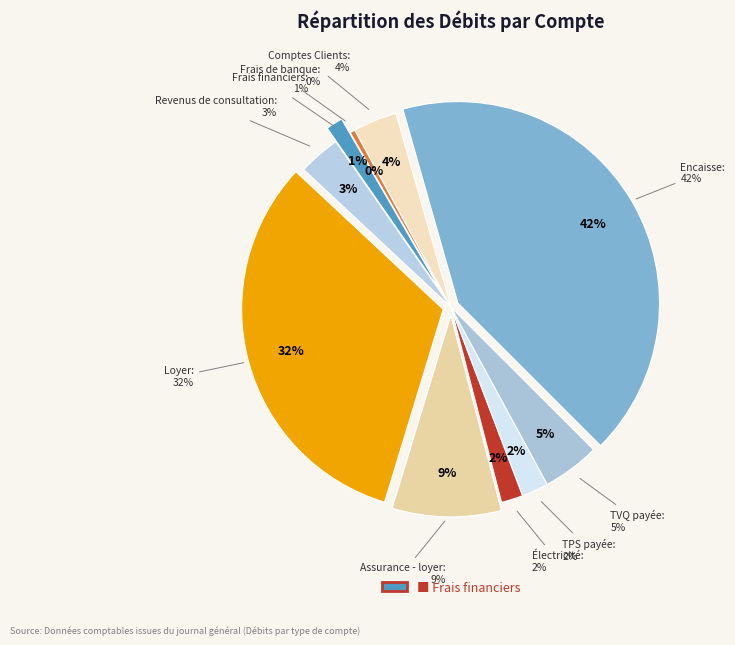

Is it true that Électricité is 8% of the pie?

False